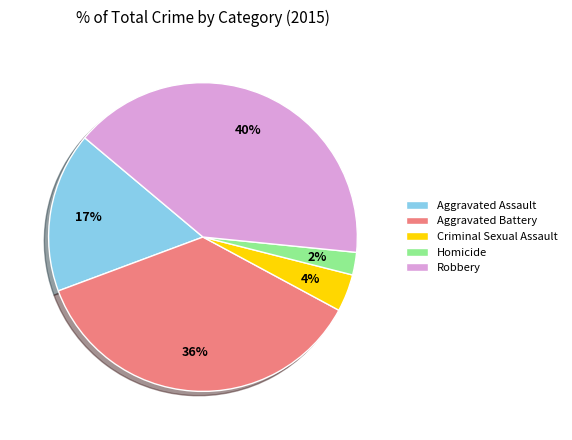

What percentage is the Homicide slice, to the nearest percent?

2%